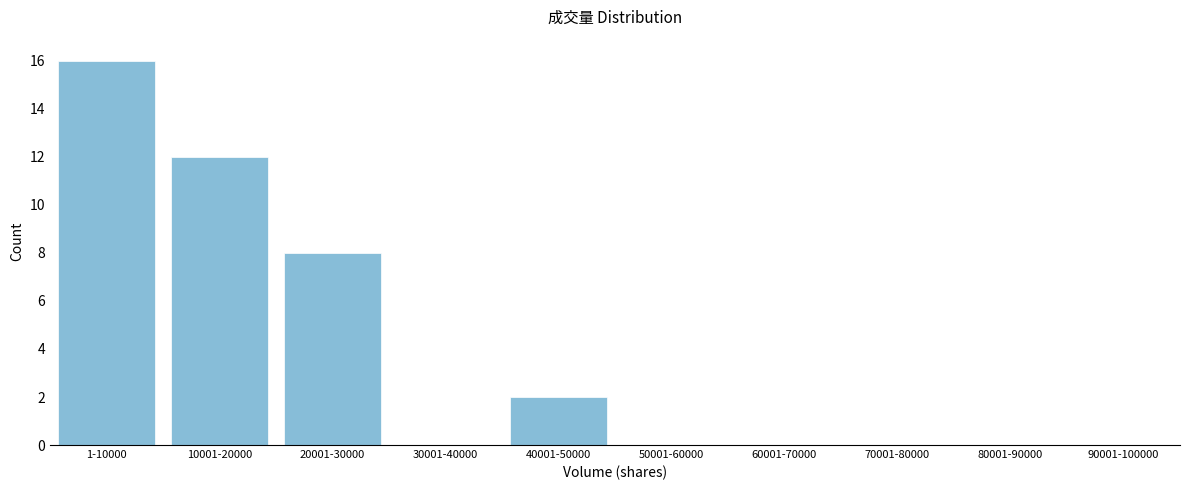

Reading left to right, what are all the values shown in this chart?

1-10000=16	10001-20000=12	20001-30000=8	30001-40000=0	40001-50000=2	50001-60000=0	60001-70000=0	70001-80000=0	80001-90000=0	90001-100000=0